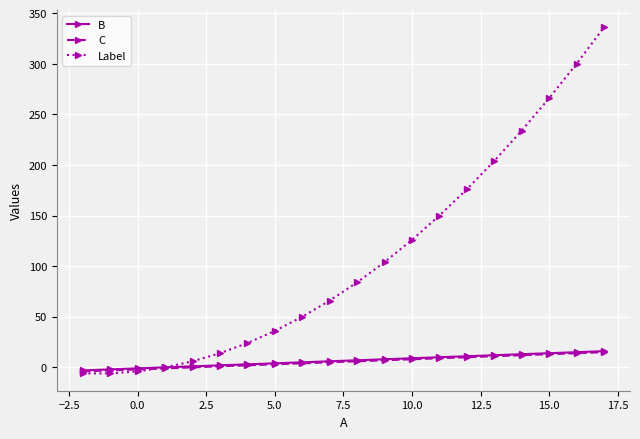

What is the maximum value for Label?

336